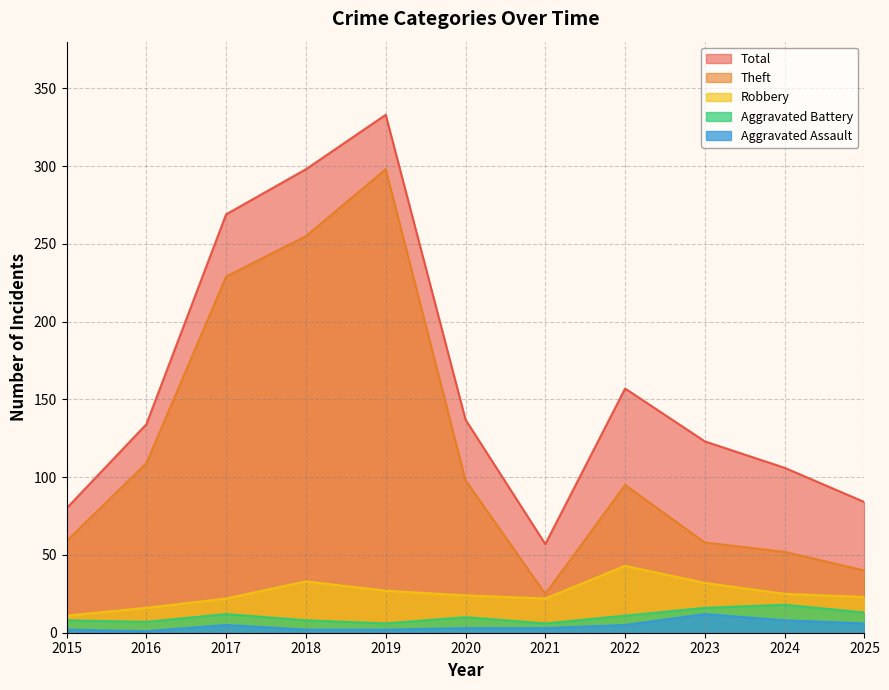

Which series has the widest spread of values?

Total